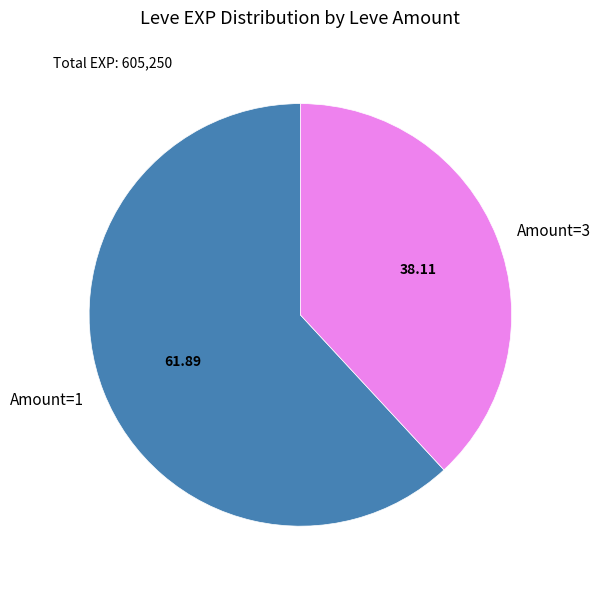

Between Amount=1 and Amount=3, which is larger?

Amount=1